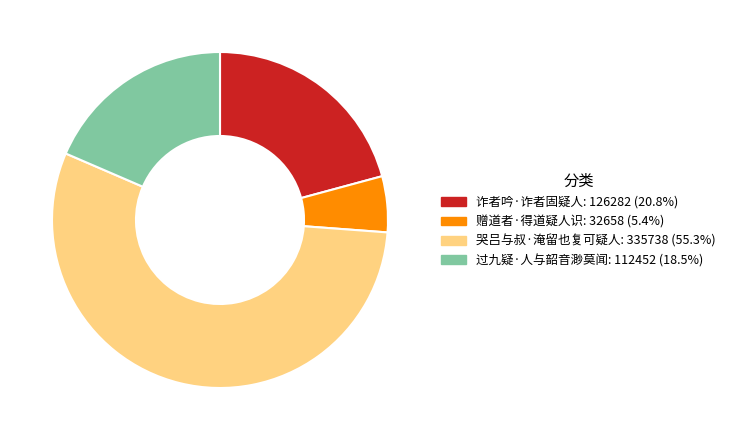

Which category has the biggest portion of the pie?

哭吕与叔·淹留也复可疑人